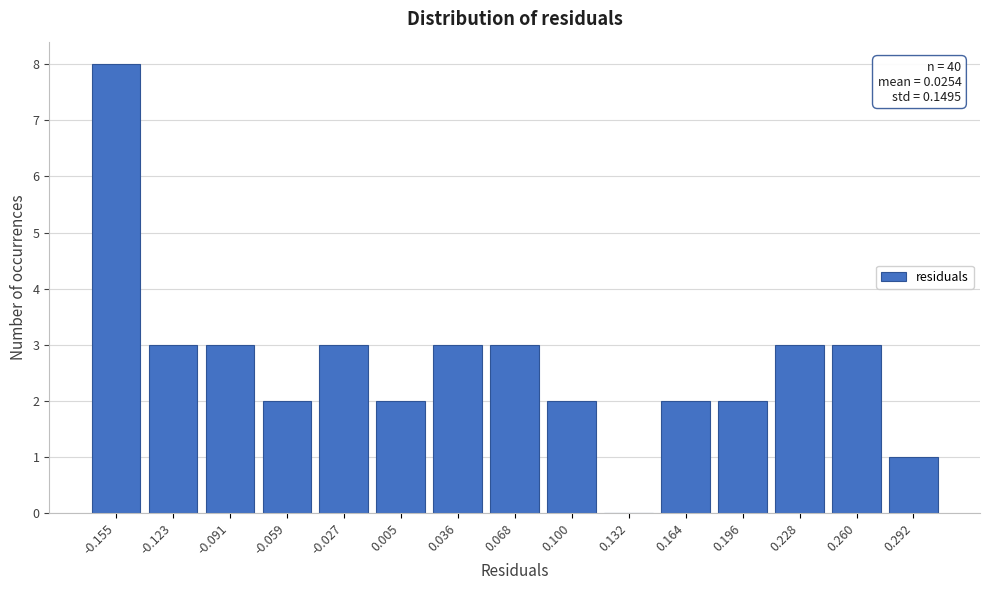

Which range on the x-axis has the tallest bar?

-0.170 to -0.140